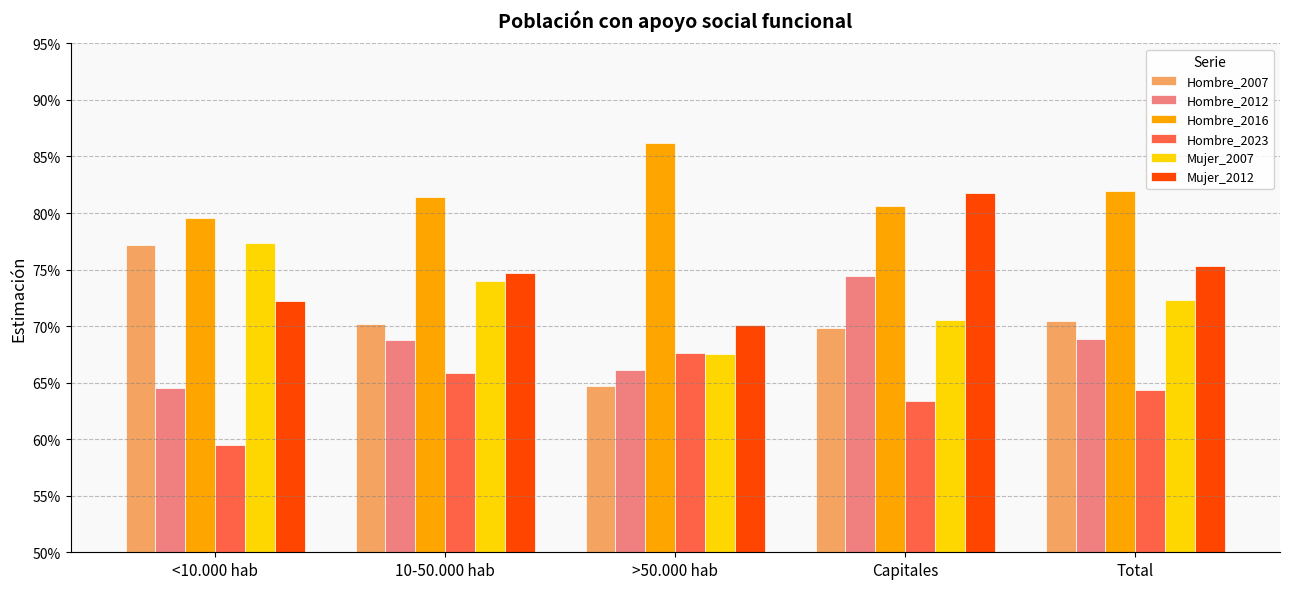

What are all the series names shown in the legend?

Hombre_2007, Hombre_2012, Hombre_2016, Hombre_2023, Mujer_2007, Mujer_2012